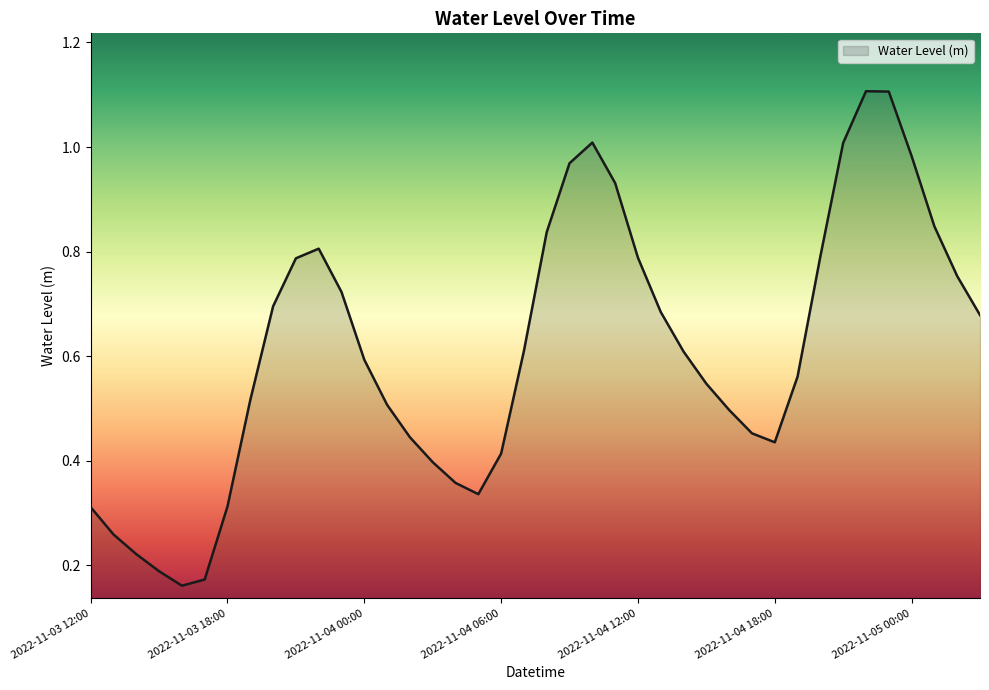

What is the maximum value shown in the chart?

1.1